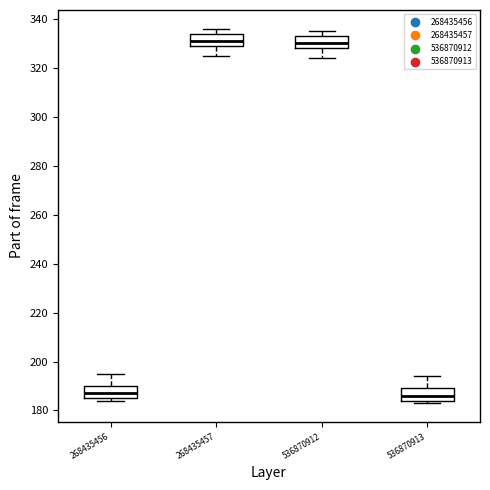

Reading left to right, read every box against the y-axis: the position of its median line, the range the box covers, and the ends of its whiskers. The values are not printed on the chart, so give them approximately, as read against the axis.

268435456: median 188, box 186 to 190, whiskers 184 to 196
268435457: median 332, box 330 to 334, whiskers 326 to 336
536870912: median 330, box 328 to 334, whiskers 324 to 336
536870913: median 186, box 184 to 190, whiskers 184 (just below the box's lower edge) to 194